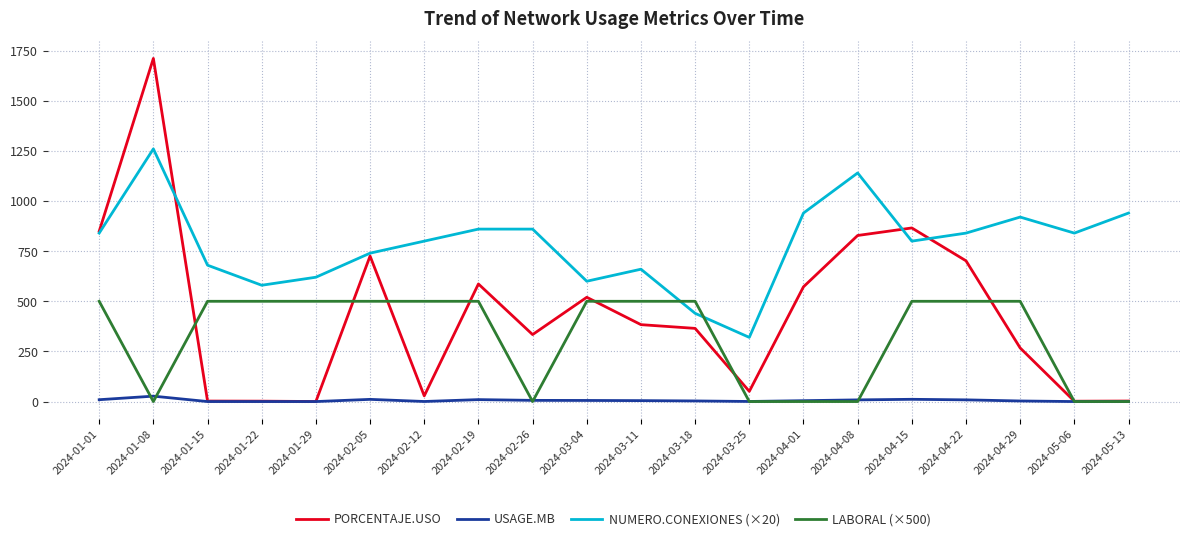

What position from the right is 2024-03-18?

9